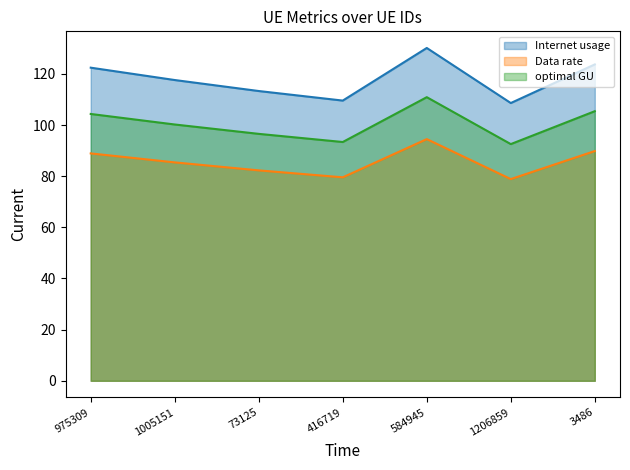

Which series has the largest total across all categories?

Internet usage